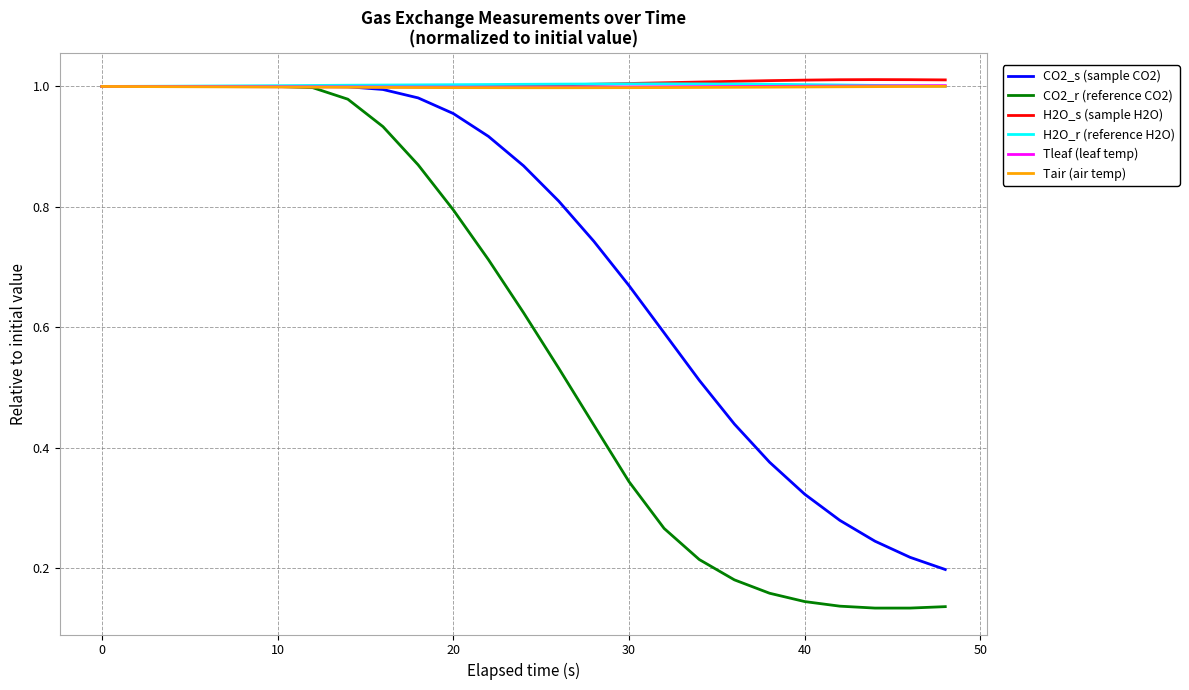

How many lines are shown in the chart?

6